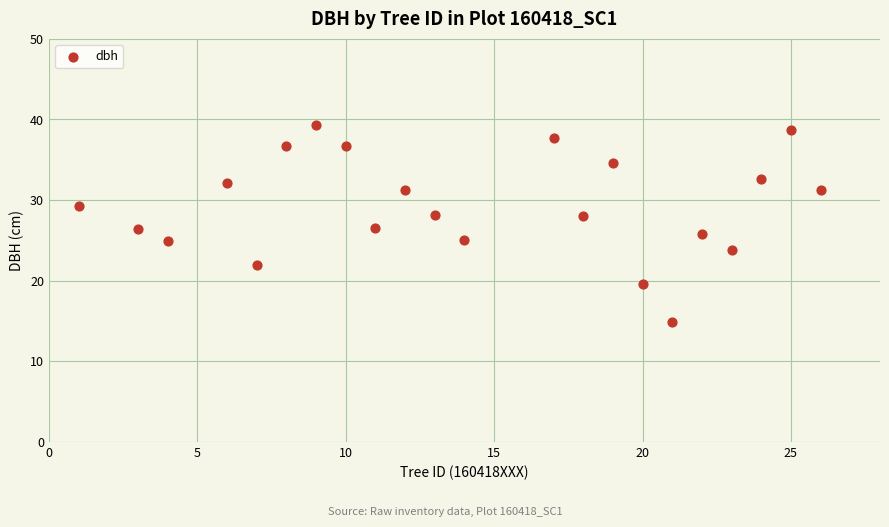

What is the range of X values (max minus min)?

25.0